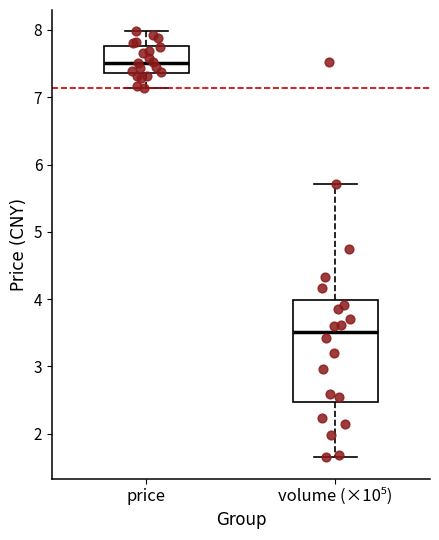

Which box is the tallest, from its lower edge to its upper edge?

volume (×10⁵)